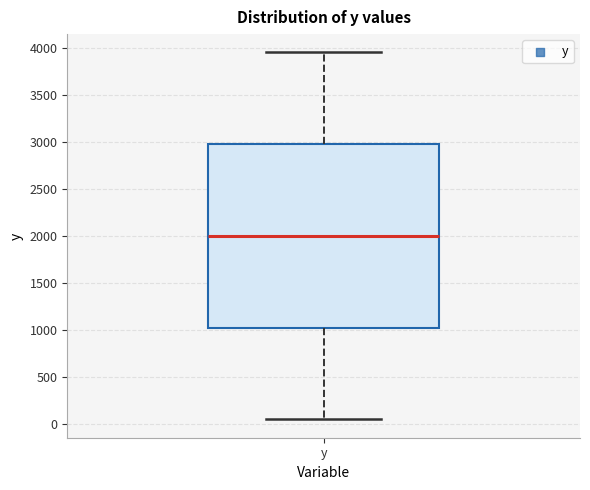

Where is the upper edge of the box for y on the y-axis? The values are not printed on the chart, so give them approximately, as read against the axis.

2950